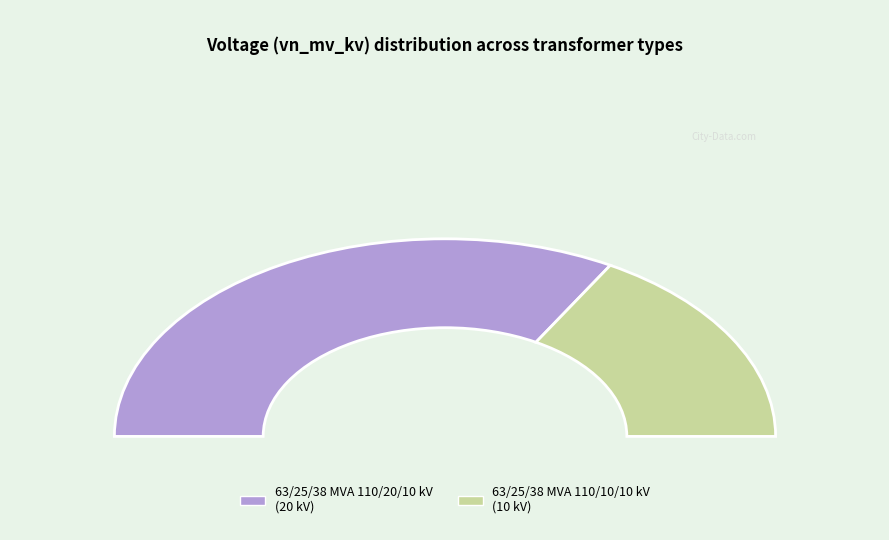

Does 63/25/38 MVA 110/20/10 kV account for over 50% of the chart?

Yes